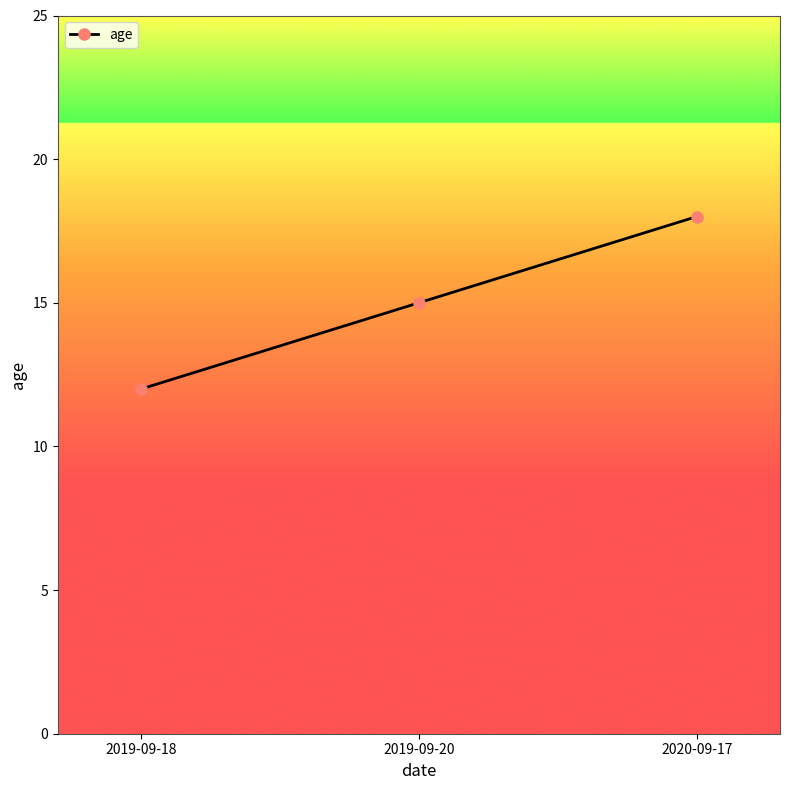

Rank the categories by value from lowest to highest.

2019-09-18, 2019-09-20, 2020-09-17